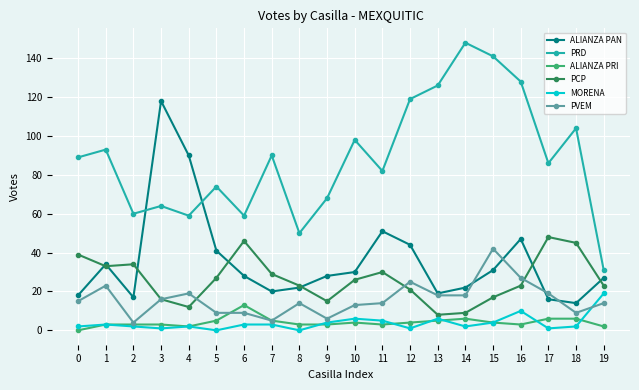

What is the approximate value of ALIANZA PRI at 12, to the nearest 5?

5